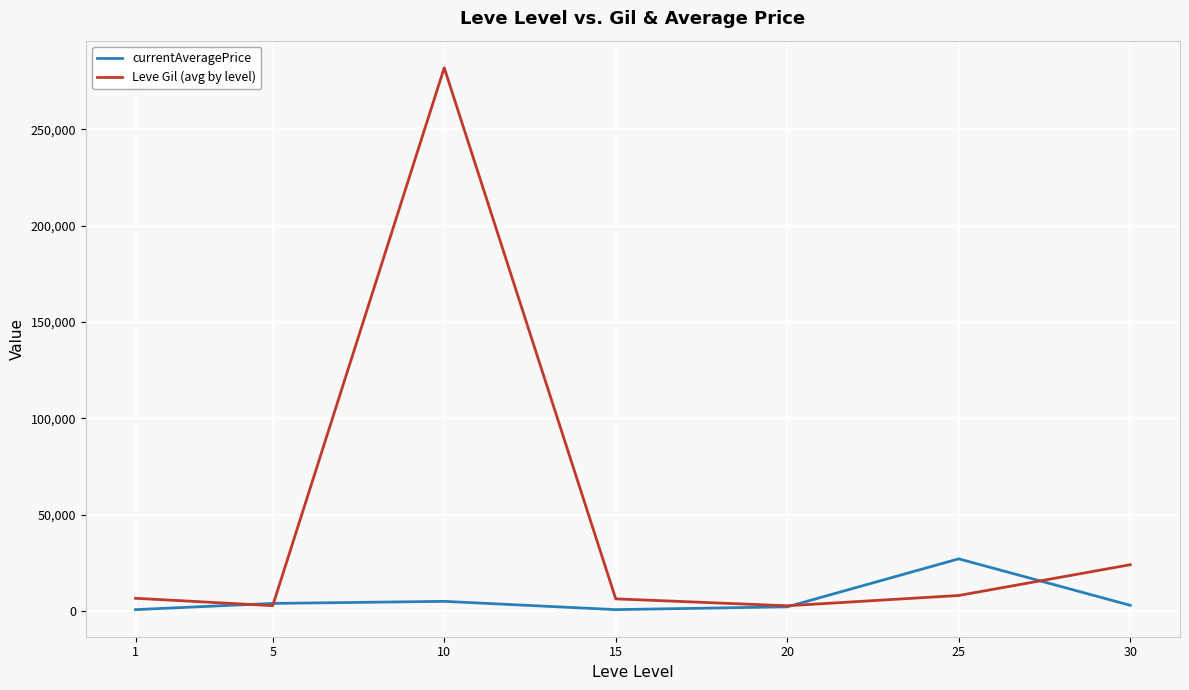

List the series in order of their overall mean, lowest first.

currentAveragePrice, Leve Gil (avg by level)